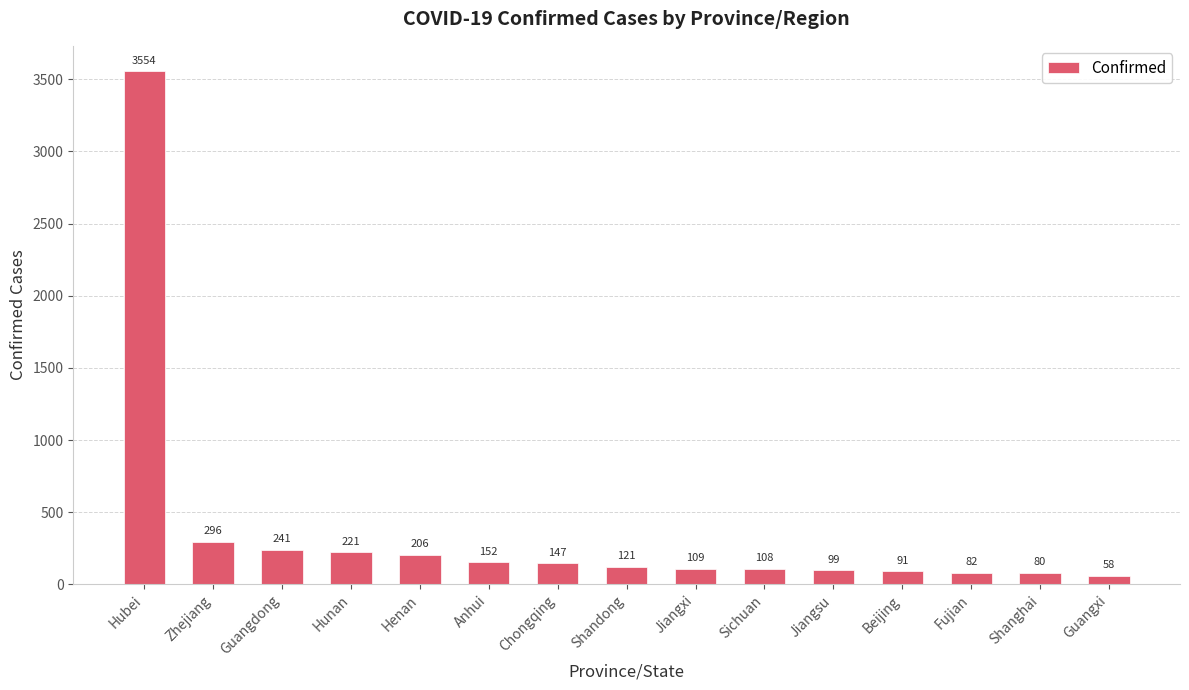

What is the value of the 3rd bar from the left?

241